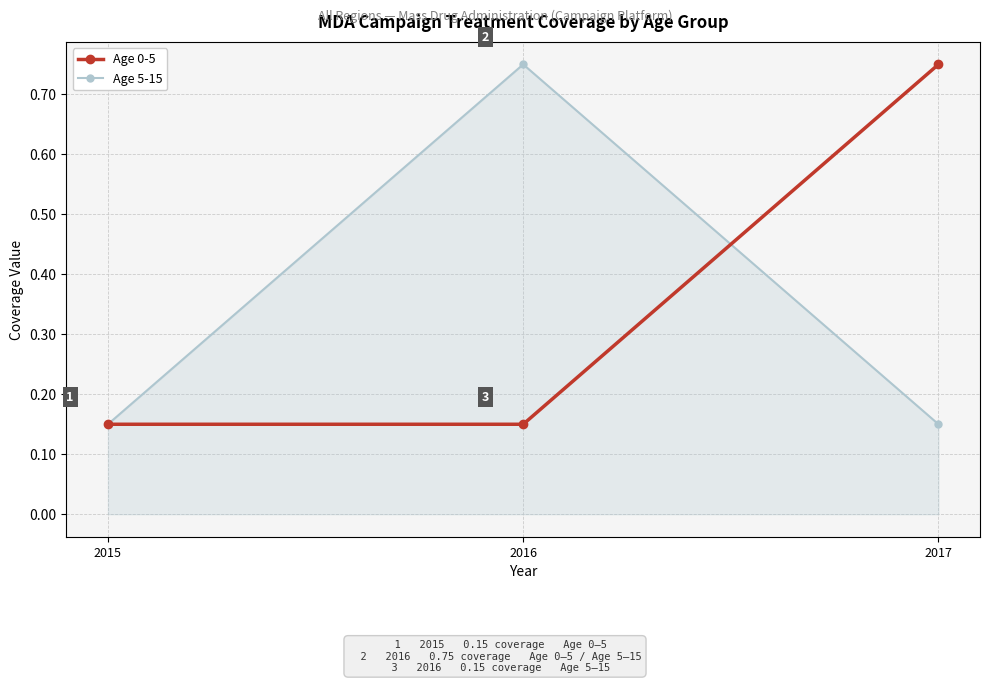

At which label does Age 5-15 reach its peak?

2016